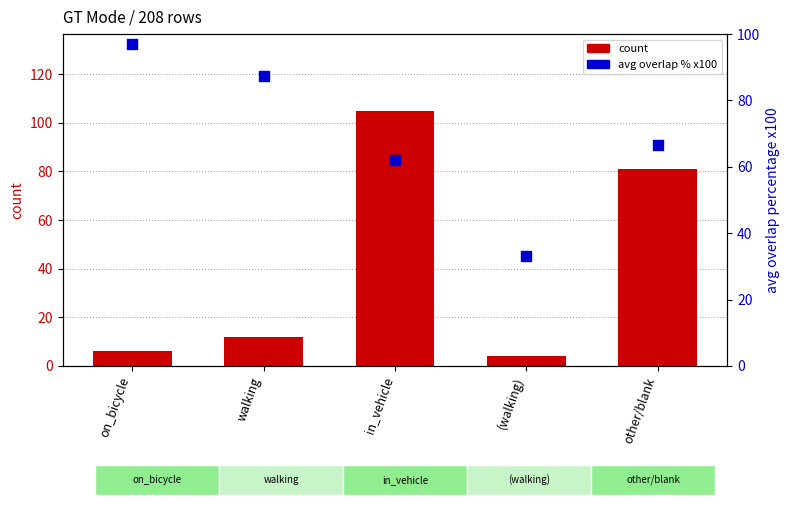

Which series reaches the maximum Y coordinate?

count